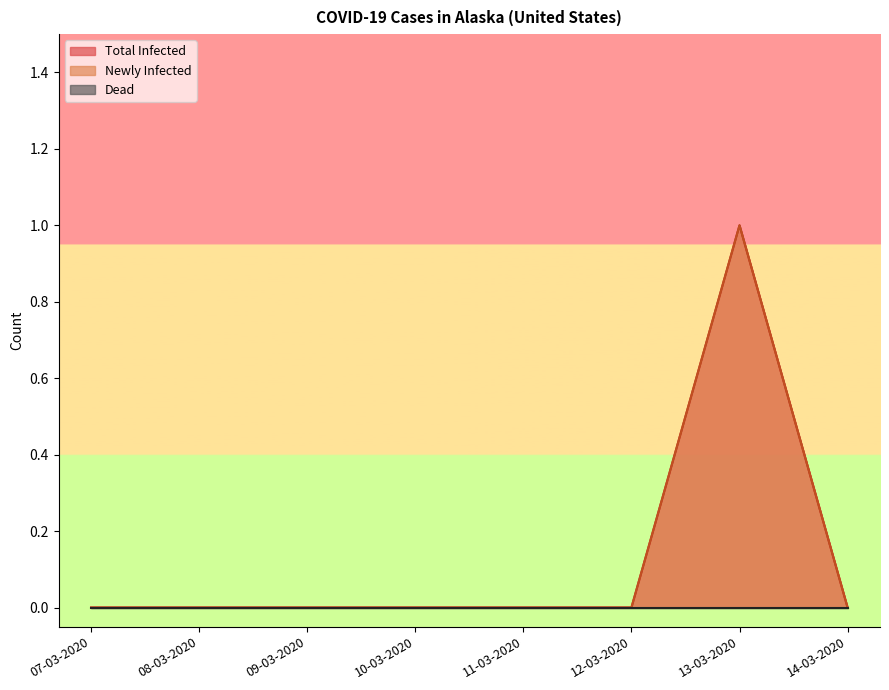

Is it true that Newly Infected equals 0 at 08-03-2020?

True